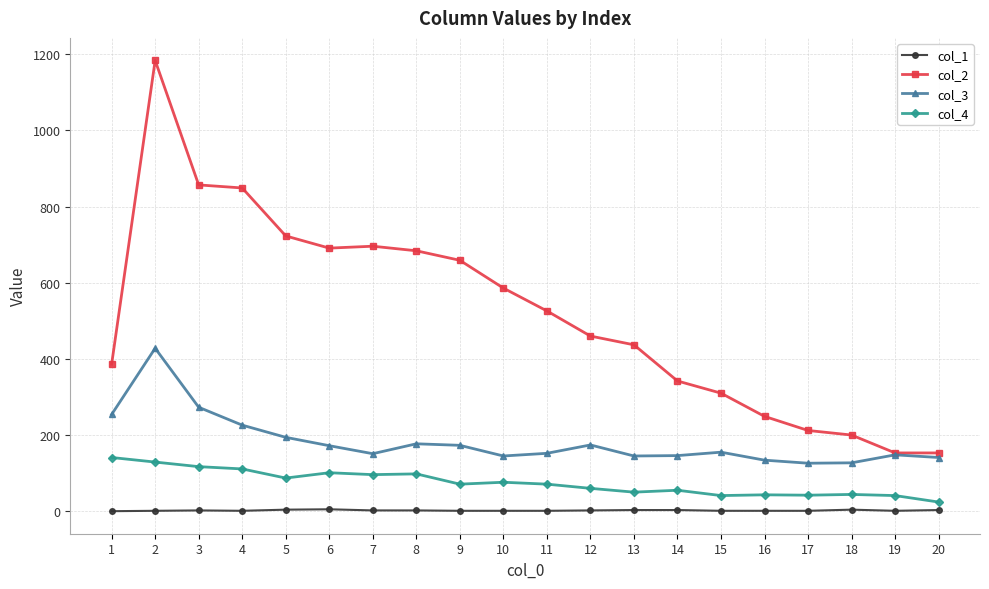

List the series in order of their peak value, highest first.

col_2, col_3, col_4, col_1